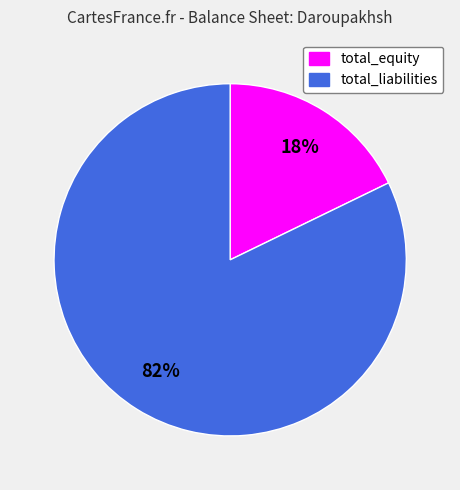

How many slices are in this pie chart?

2